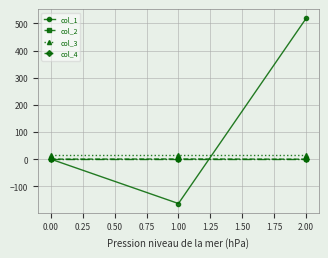

How many distinct data groups are displayed?

4